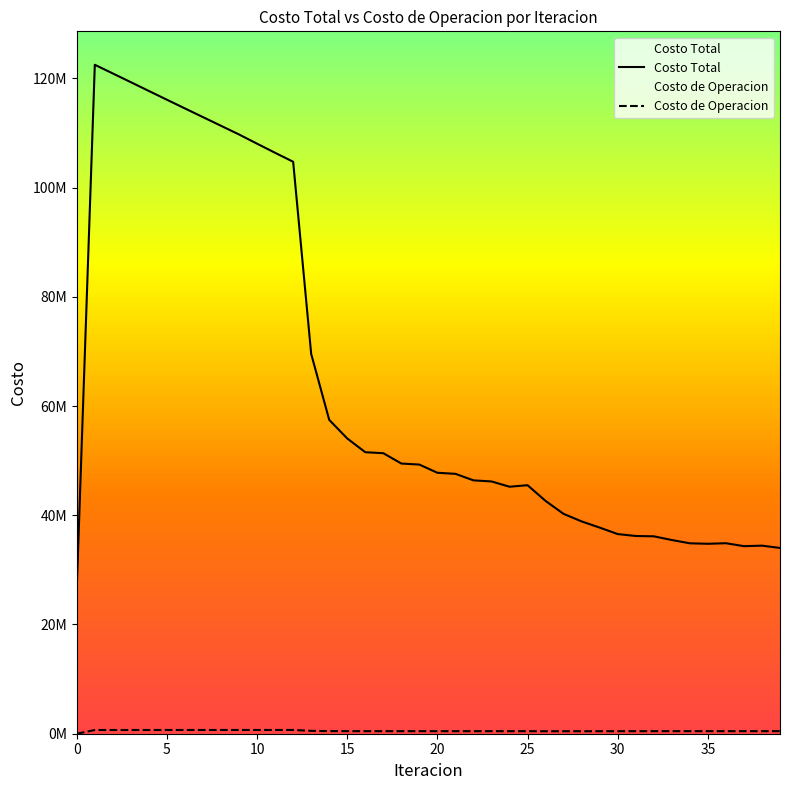

Is it true that Costo Total equals 49280233.1 at 19?

True